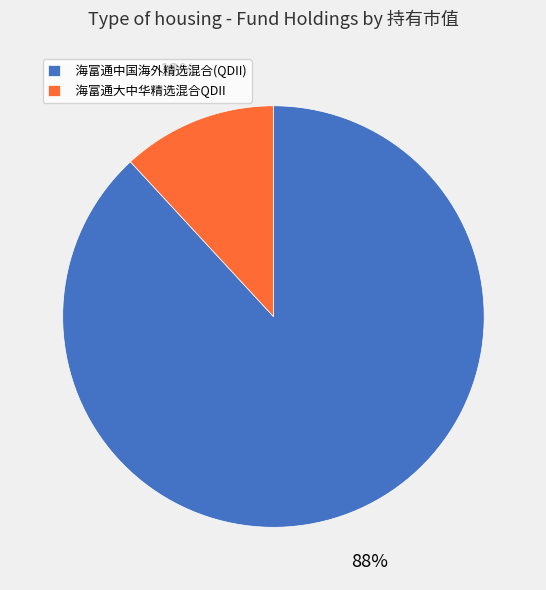

Do 海富通中国海外精选混合(QDII) and 海富通大中华精选混合QDII together represent more than half of the pie?

Yes